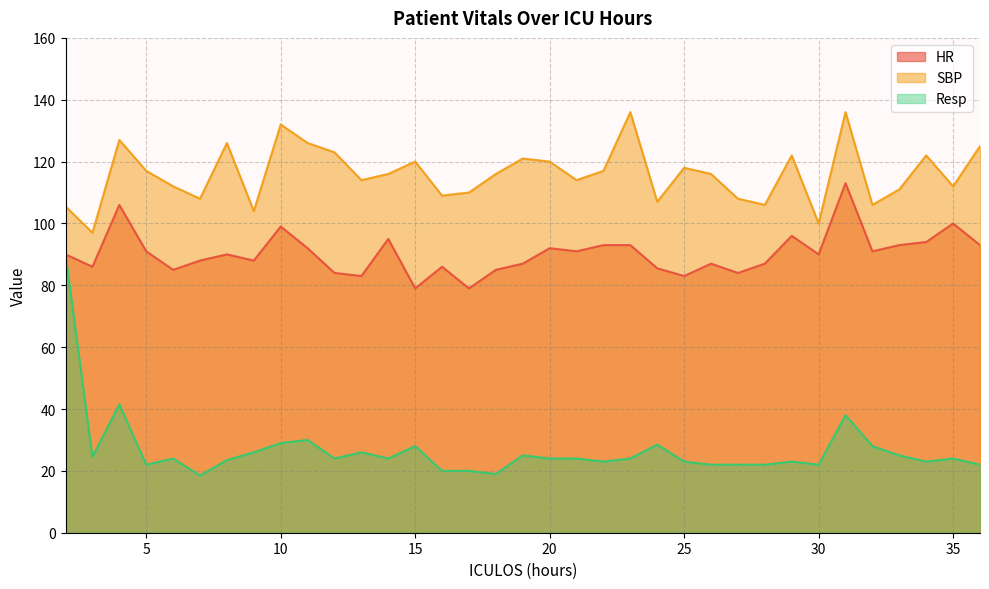

At which label does SBP reach its minimum?

3